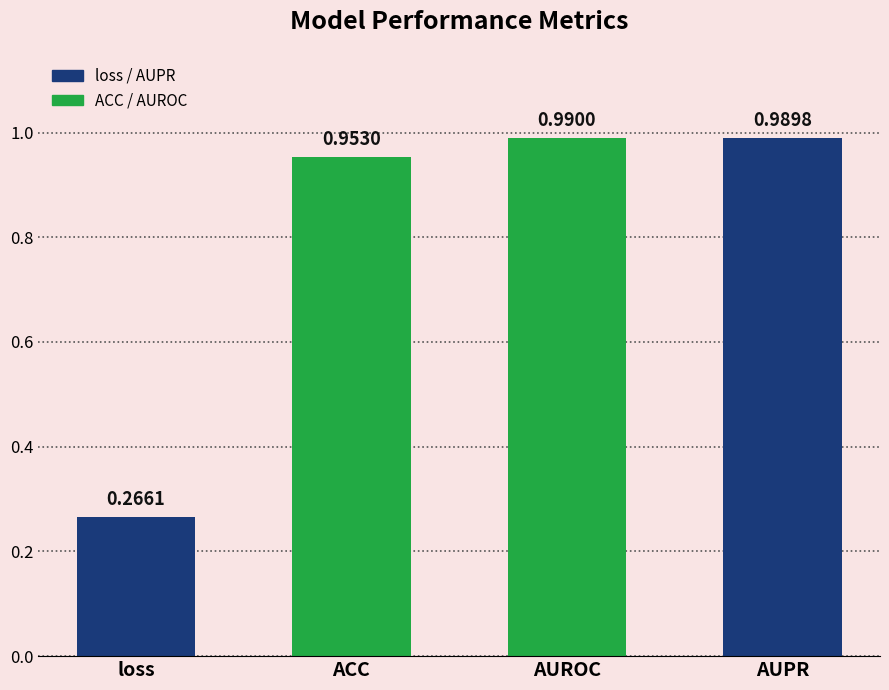

What is the label of the 2nd bar from the right?

AUROC